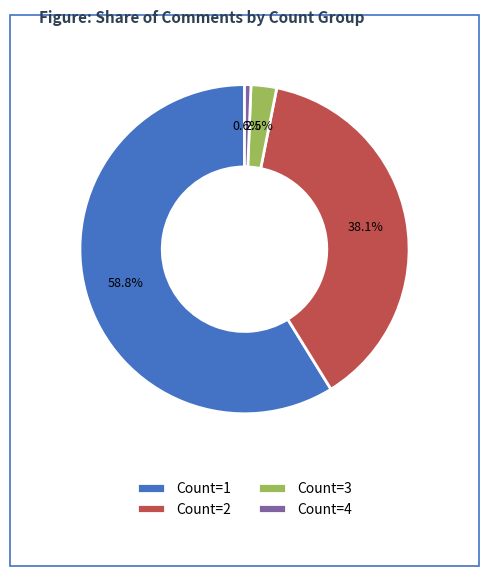

To the nearest percent, what is the average slice percentage?

25%